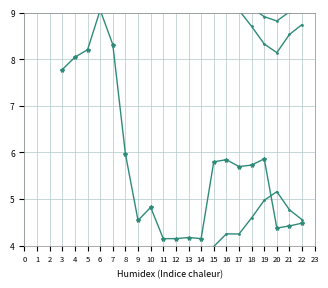

True or false: expectation and uncertainity cross at least once.

False